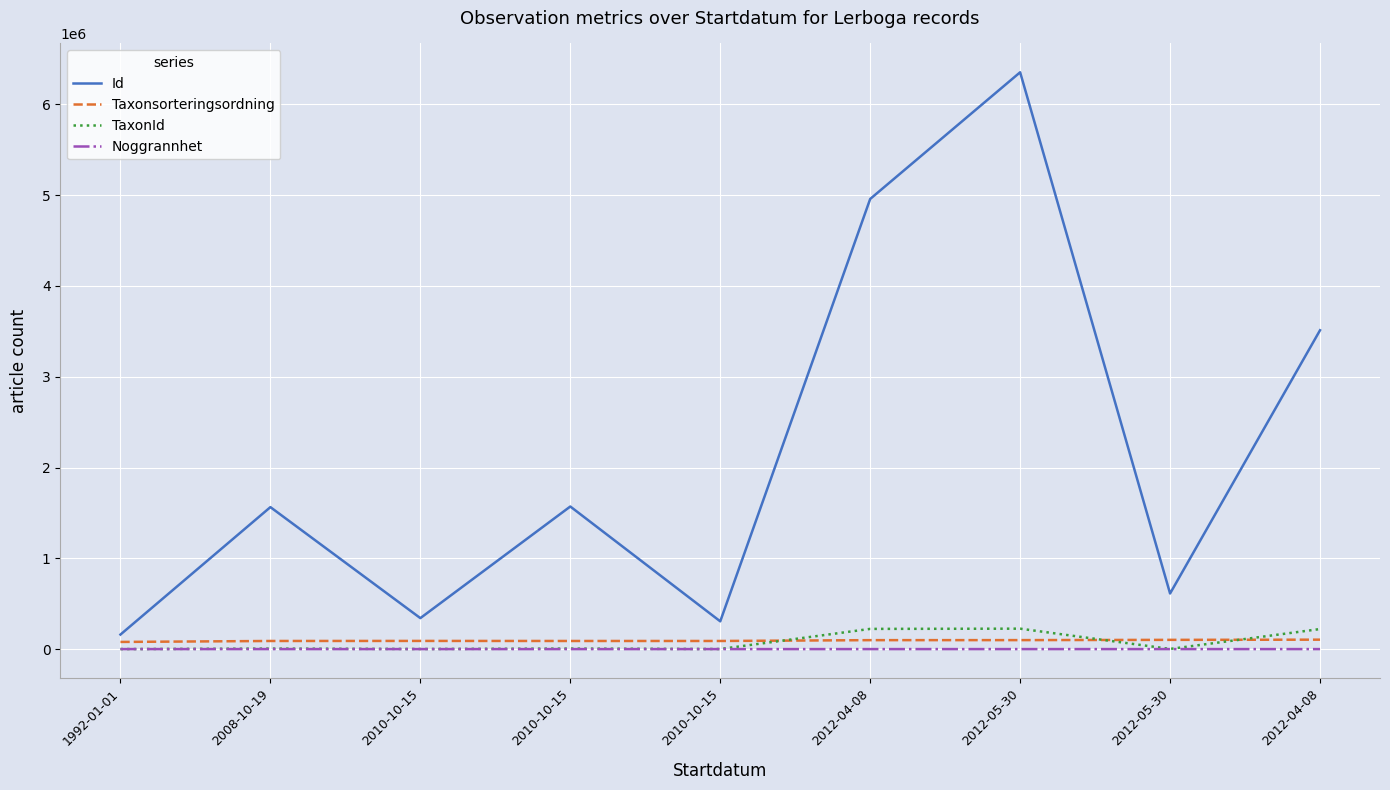

Is this an area chart (filled region under the line)?

No